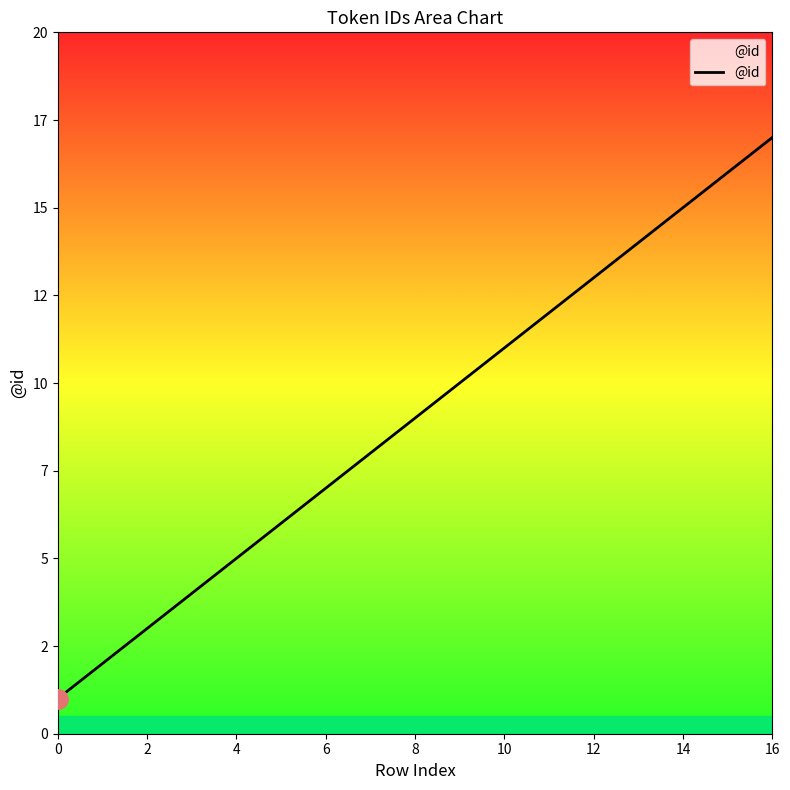

Does the chart display data point markers on the line(s)?

No